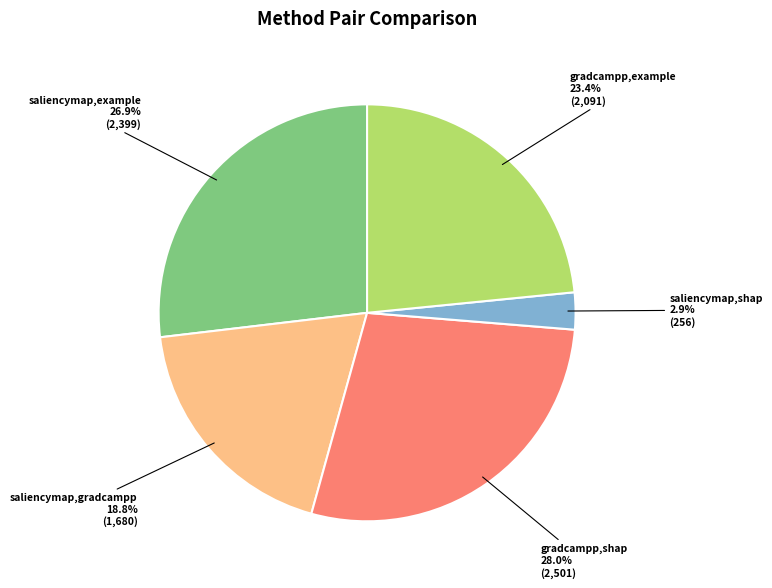

Is there a majority slice in this chart?

No